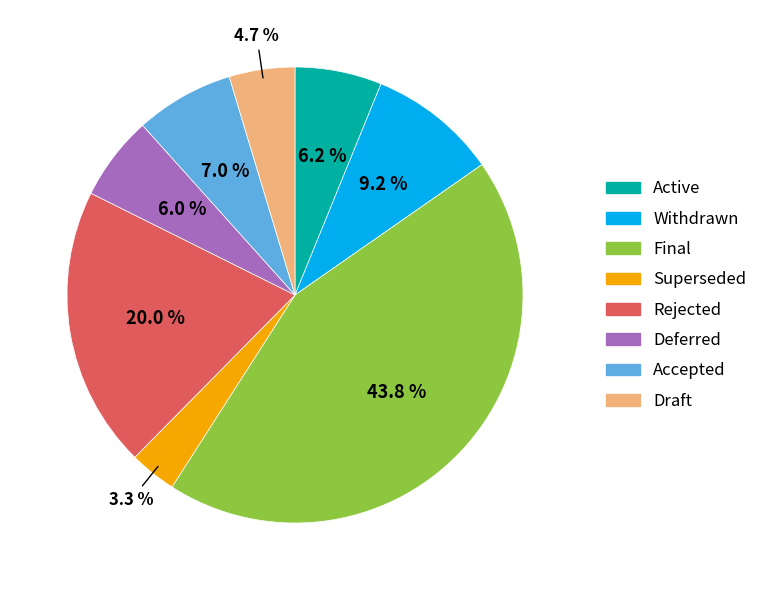

Between Final and Superseded, which is larger?

Final